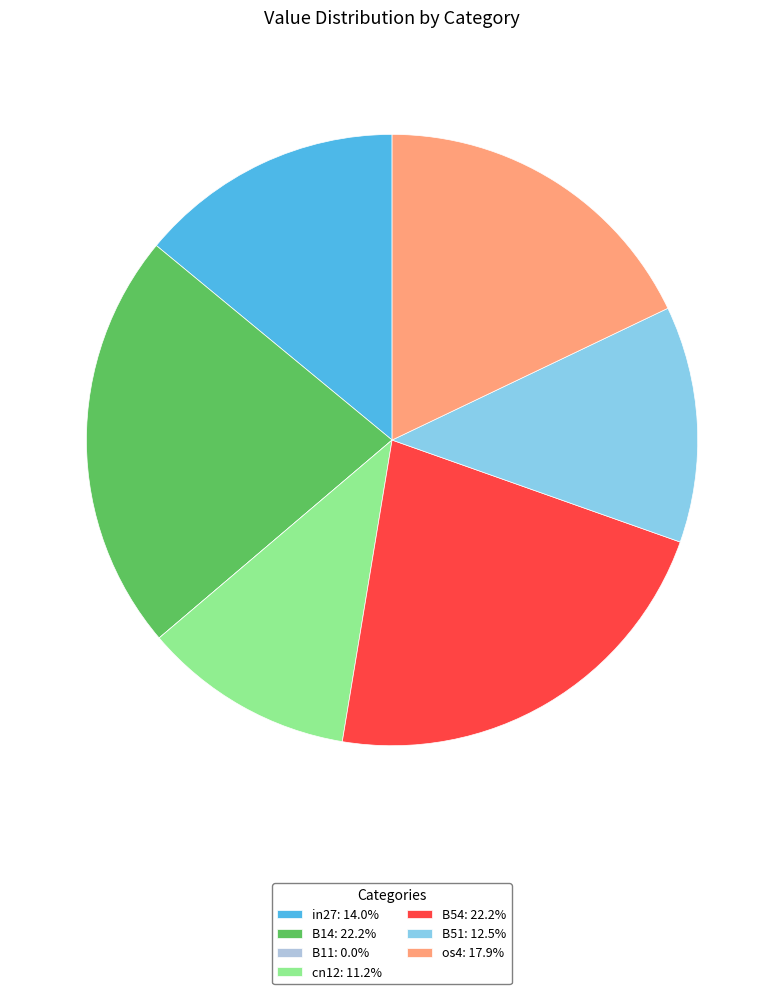

Combined, do B54 and B51 account for over 50%?

No